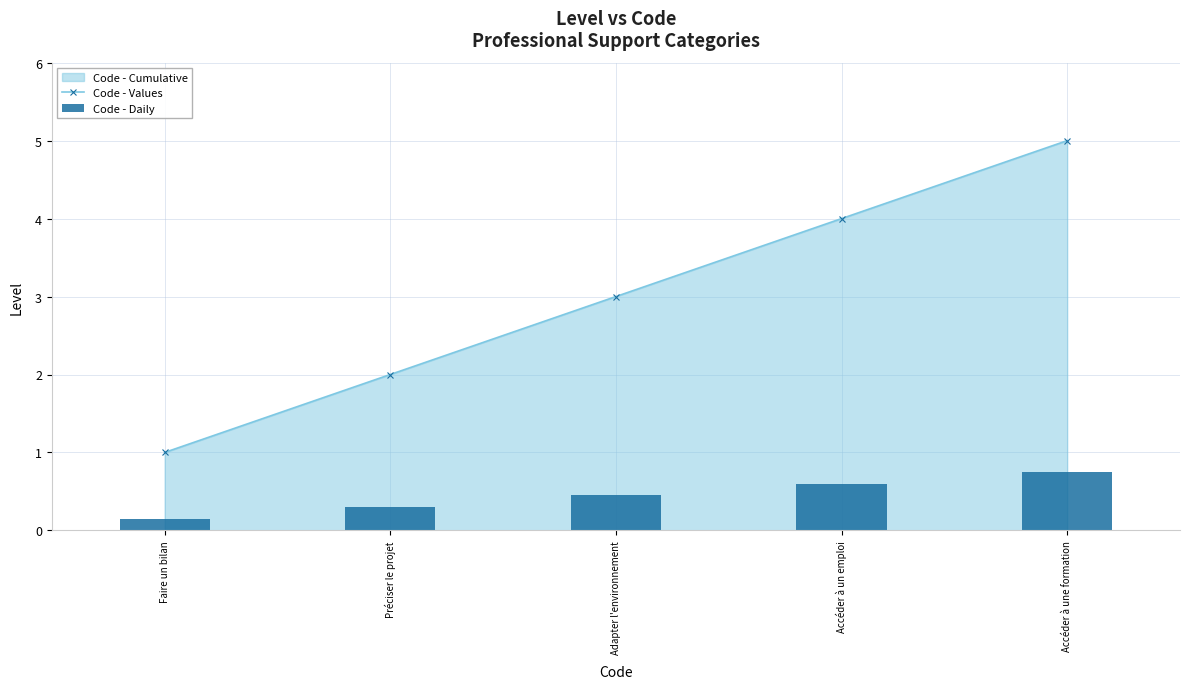

Which category has the lowest value in the Code - Daily series?

Faire un bilan